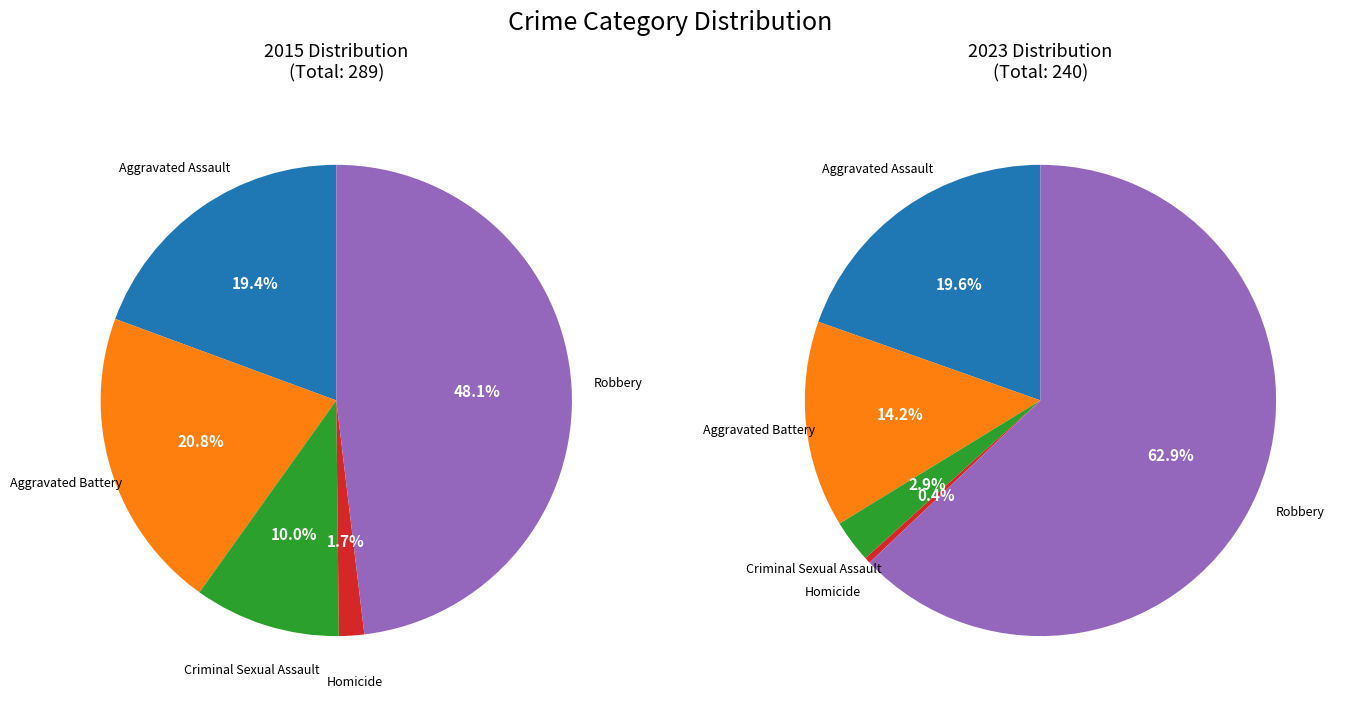

Does any single category account for the majority?

No